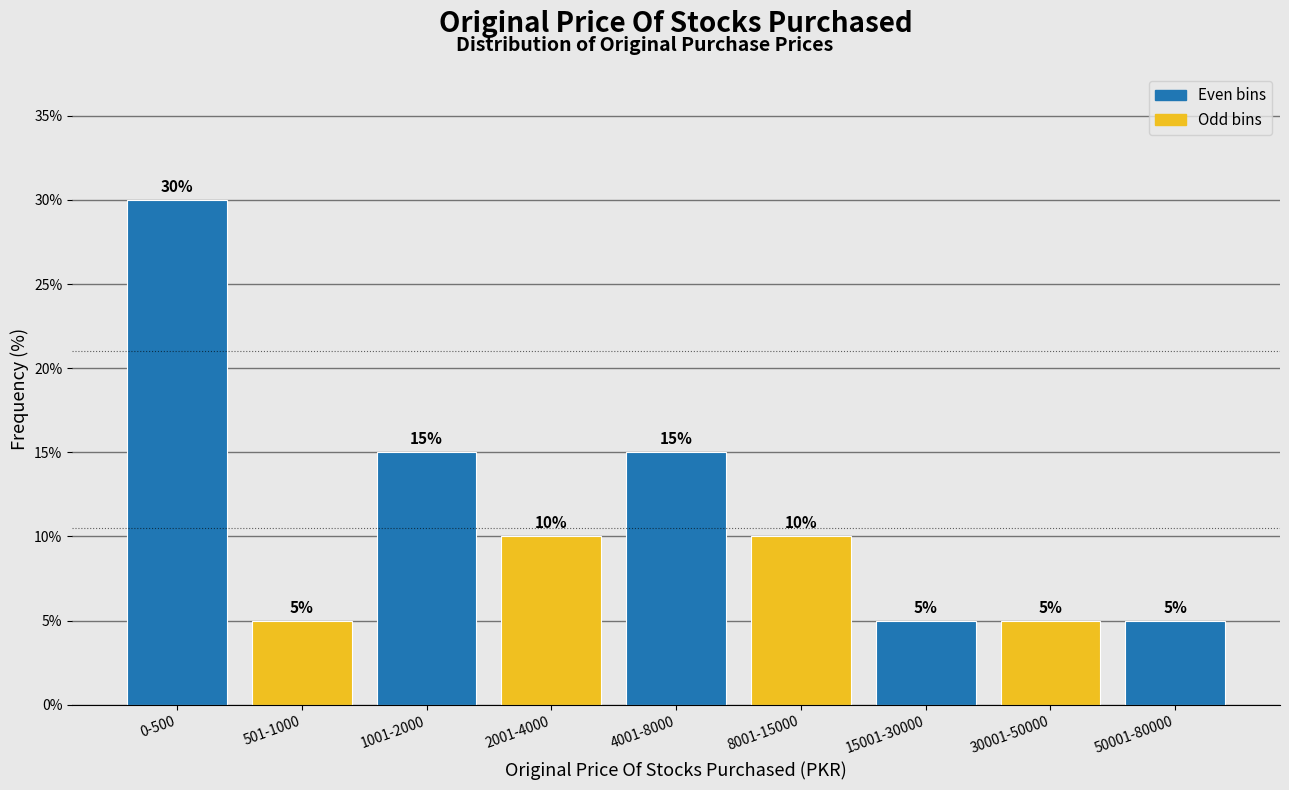

Reading left to right, what are all the values shown in this chart?

30	5	15	10	15	10	5	5	5